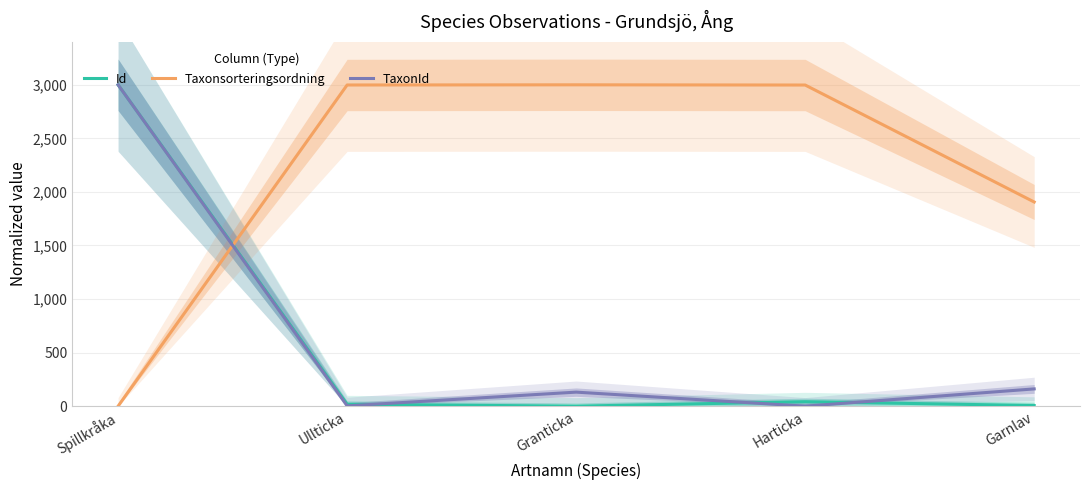

At which label does Id first exceed 17?

Spillkråka